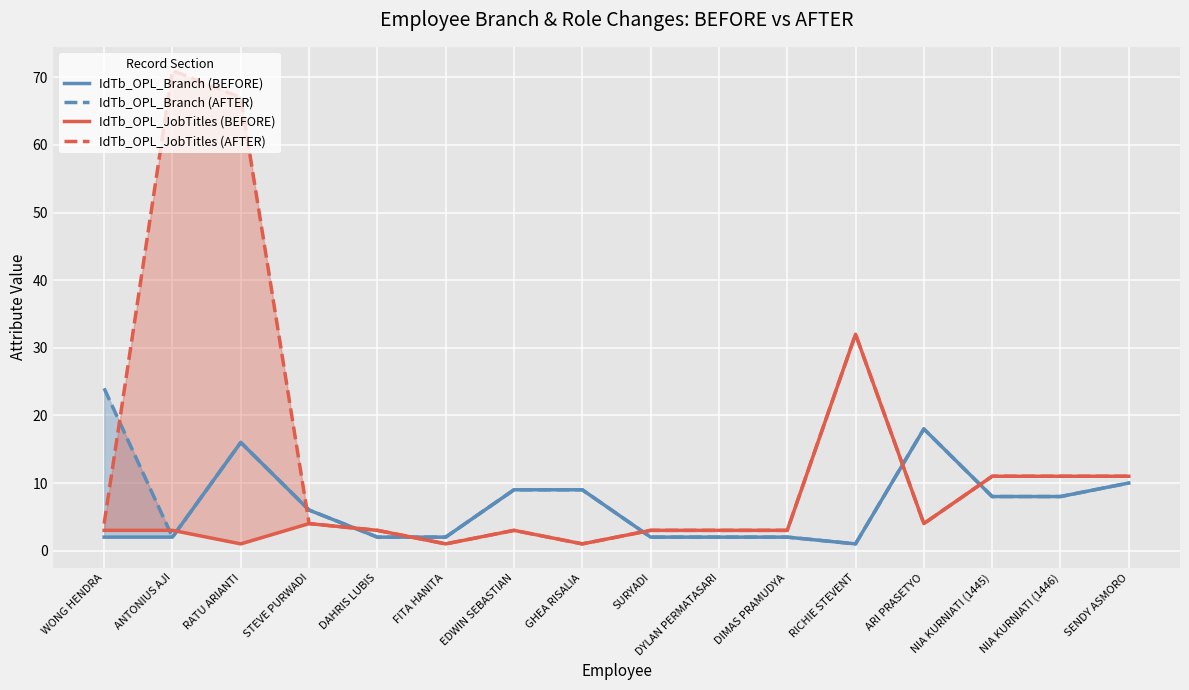

Which series changed the most between DYLAN PERMATASARI and ARI PRASETYO?

IdTb_OPL_Branch (BEFORE)